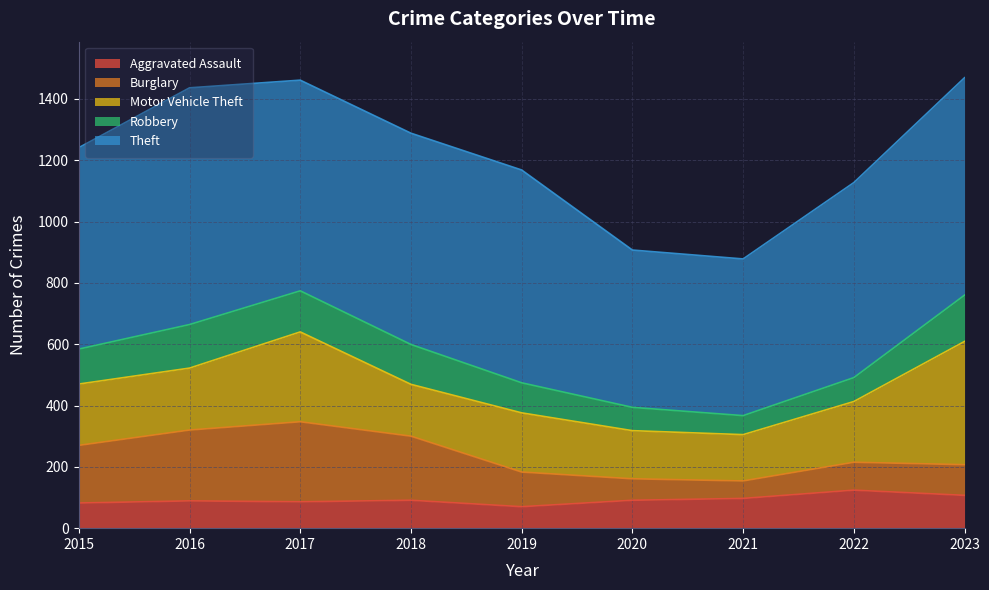

What is the approximate value of Motor Vehicle Theft at 2020, to the nearest 50?

150